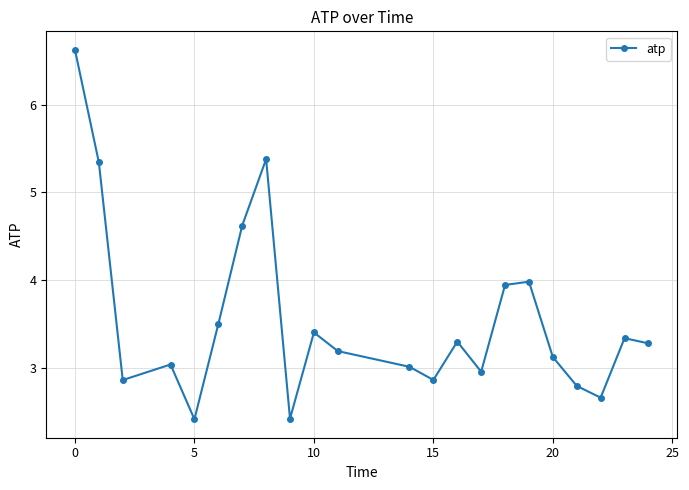

True or false: the data has more than 2 interior local peaks.

True